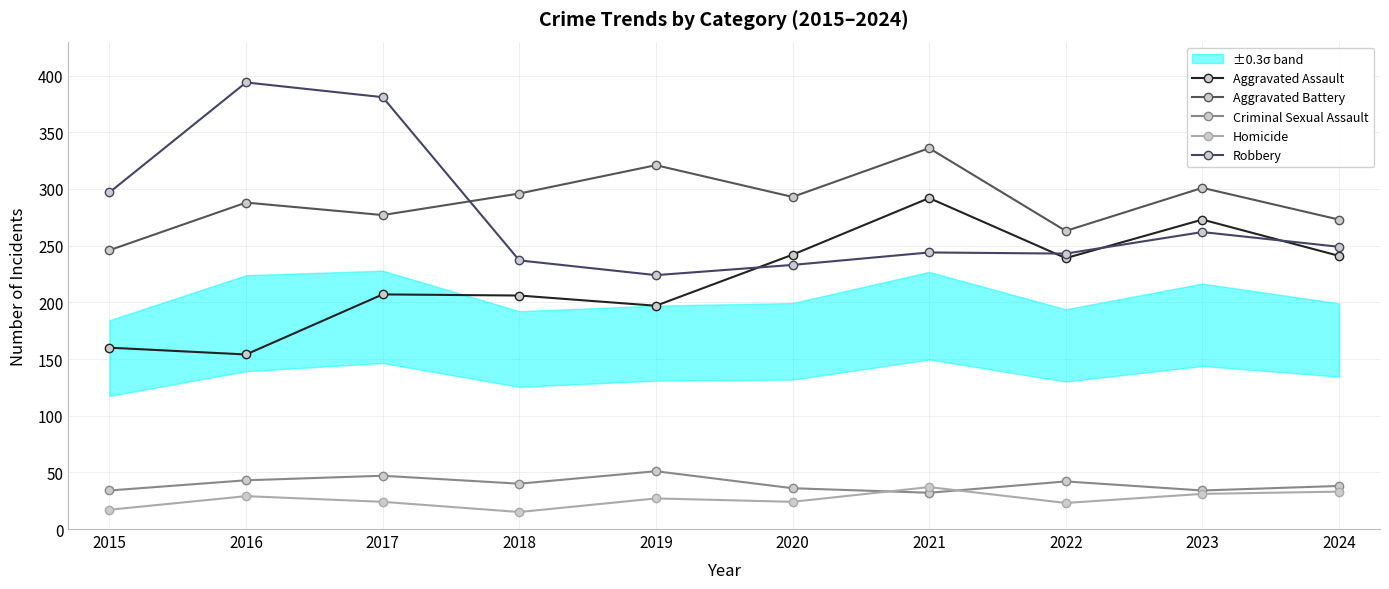

Is the value of Criminal Sexual Assault at 2022 greater than the value of Aggravated Battery at 2017?

No